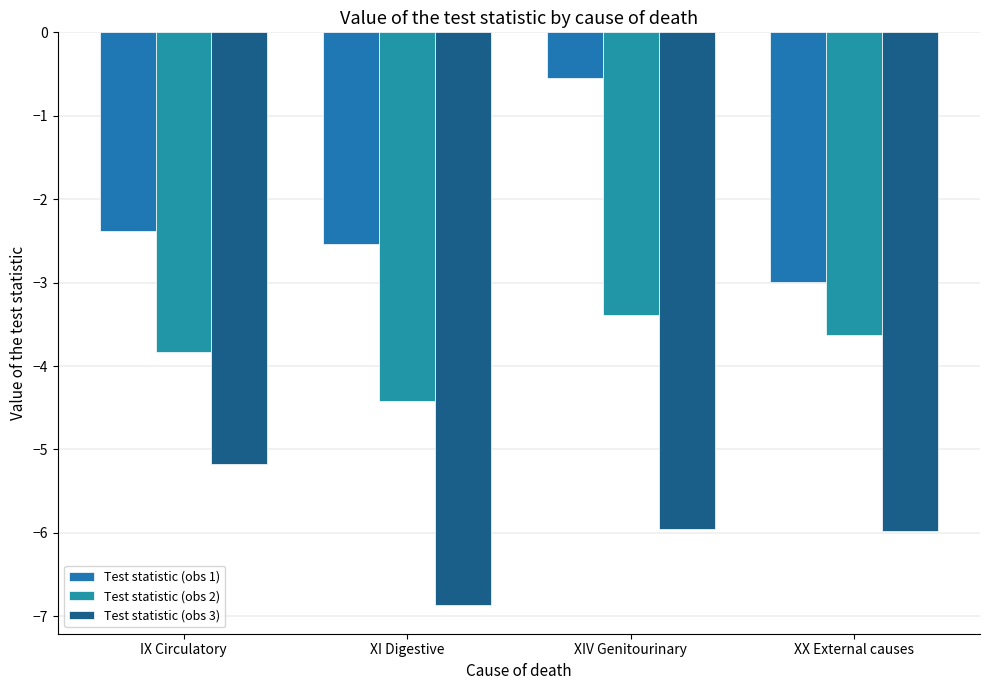

What are all the series names shown in the legend?

Test statistic (obs 1), Test statistic (obs 2), Test statistic (obs 3)